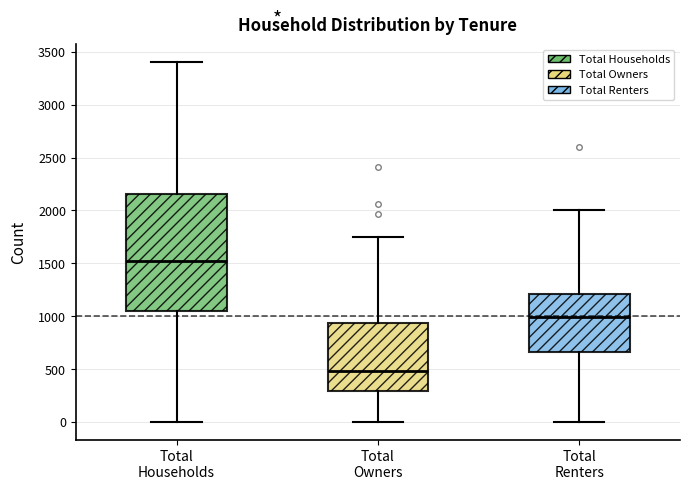

Where is the upper edge of the box for Total Owners on the y-axis? The values are not printed on the chart, so give them approximately, as read against the axis.

950